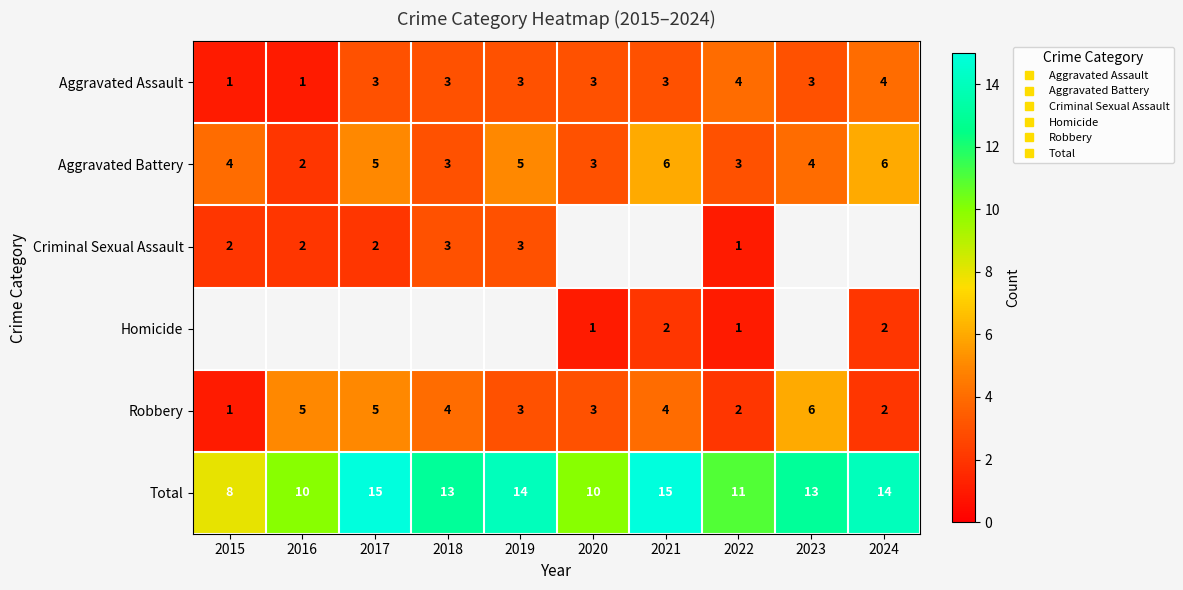

What is the difference between the maximum and minimum values in the Aggravated Battery series?

4.0